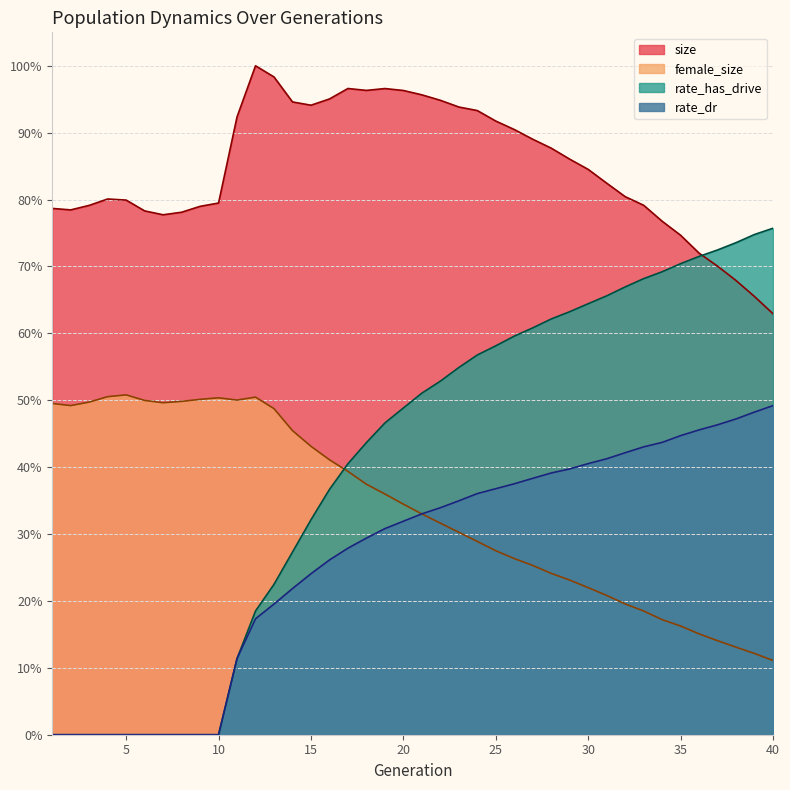

What are all the series names shown in the legend?

size, female_size, rate_has_drive, rate_dr